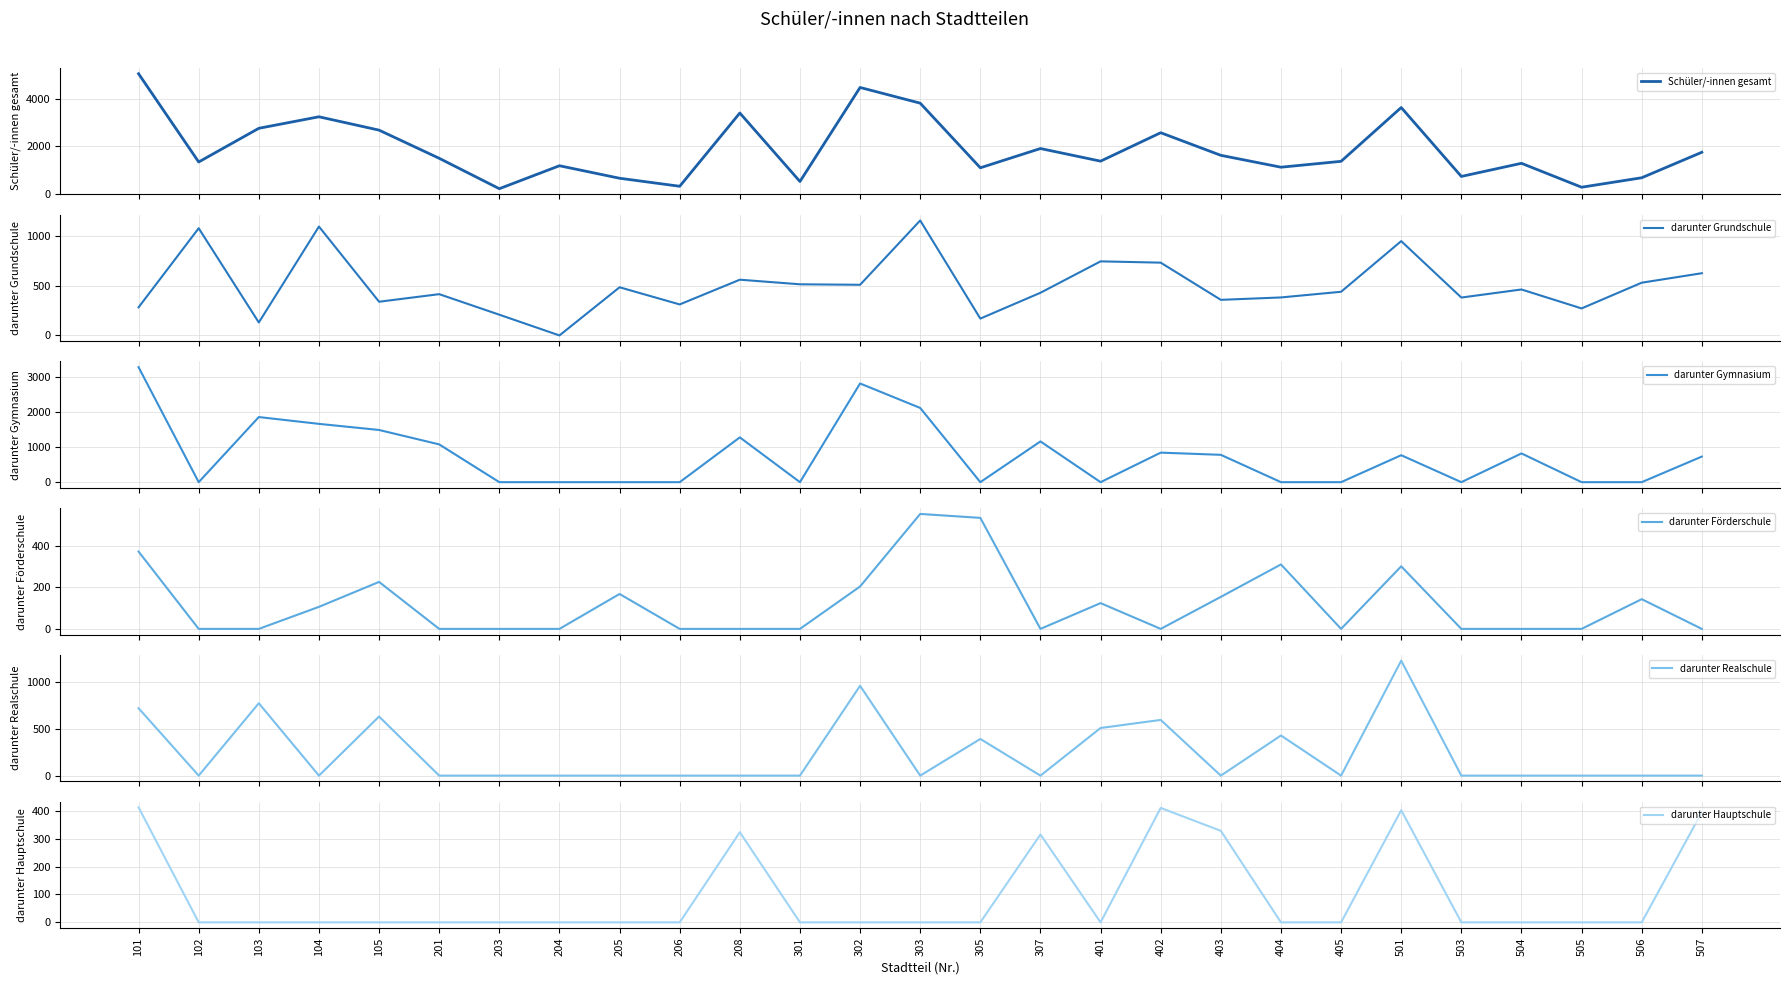

Where is the first local maximum for Schüler/-innen gesamt?

104